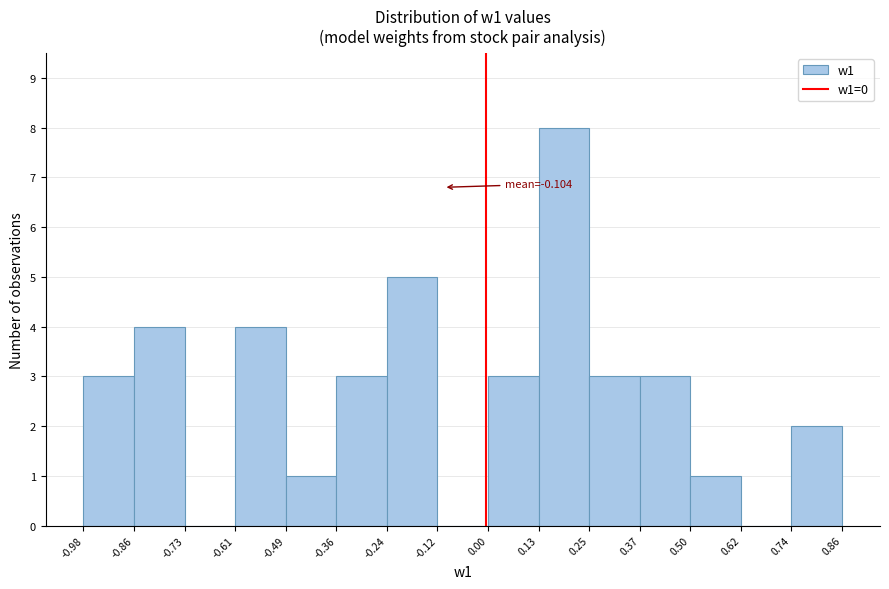

Over which range of the x-axis is the bar tallest?

0.13 to 0.25